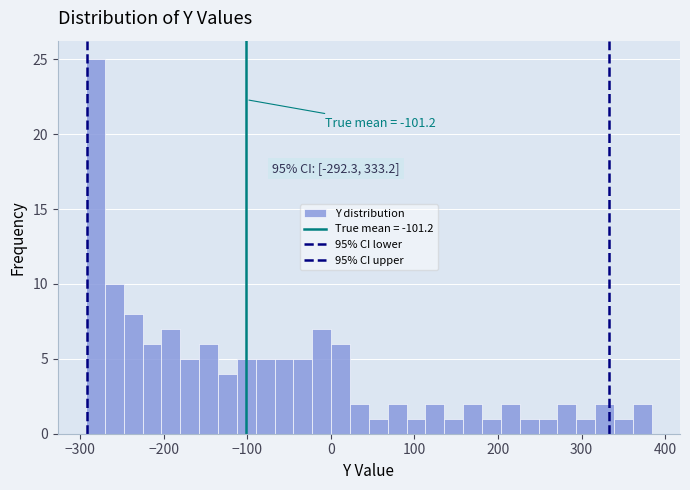

Around what value on the x-axis is the tallest bar? Give the approximate position of its centre, as read against the axis.

-280